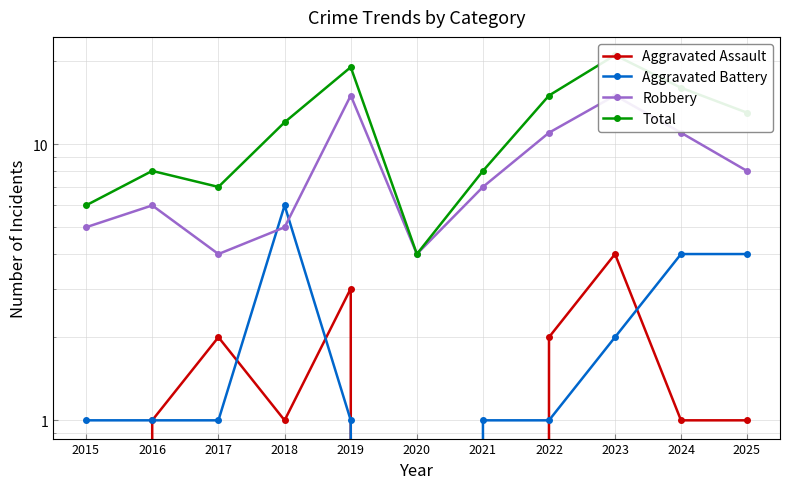

What is the difference between the maximum and second lowest values in the Aggravated Battery series?

5